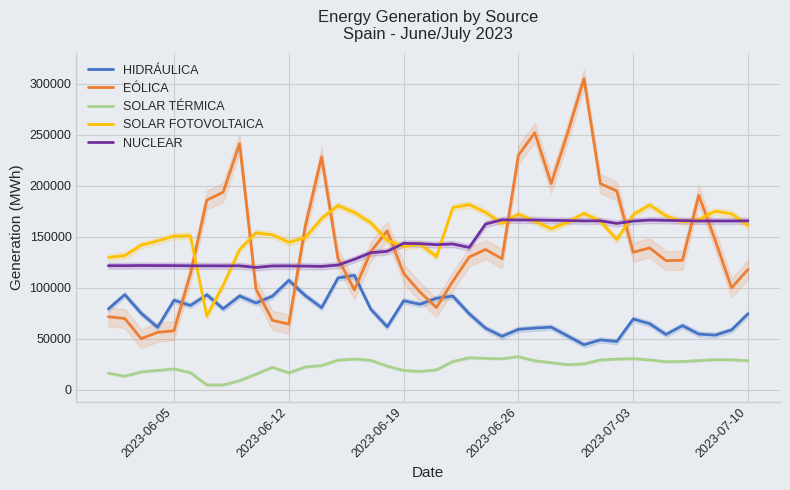

Which series has the widest spread of values?

EÓLICA